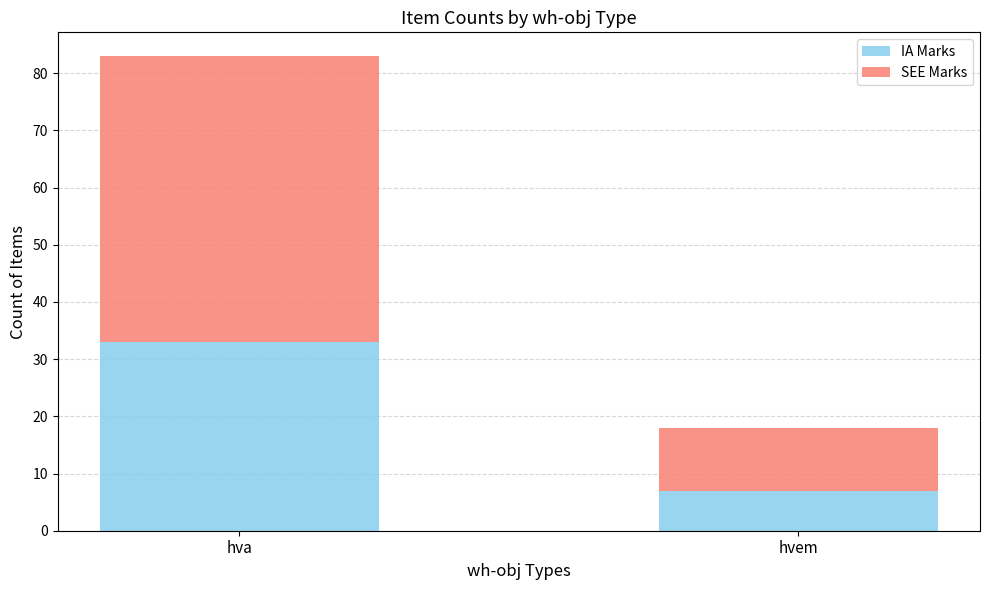

The value of IA Marks at hva is 33. True or false?

True